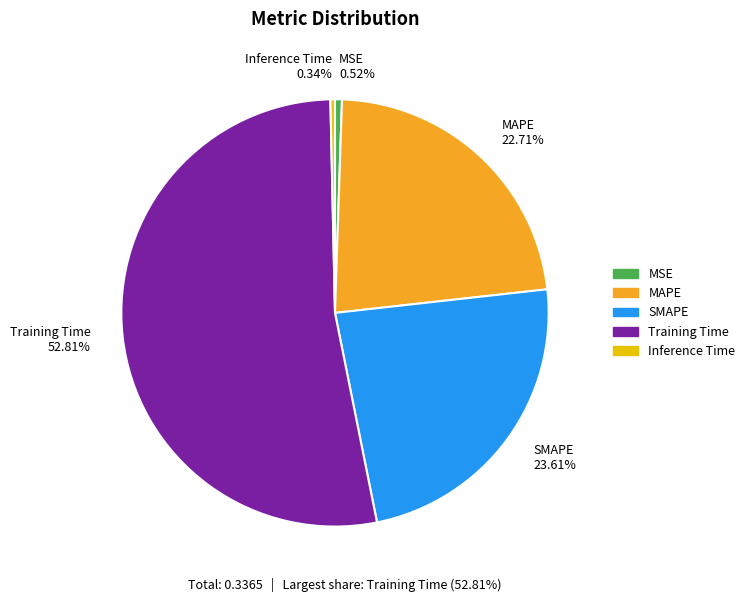

How many slices are in this pie chart?

5